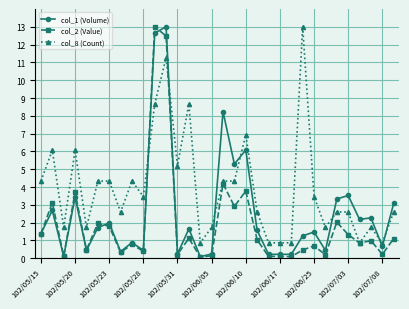

At how many categories does at least one series exceed 9?

3